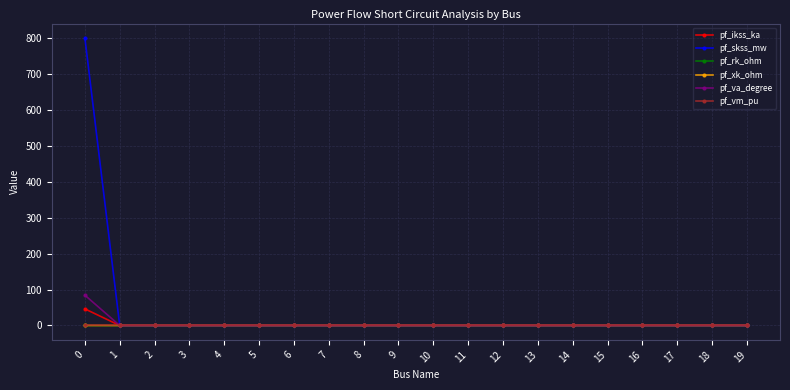

What is the greatest value displayed?

800.0